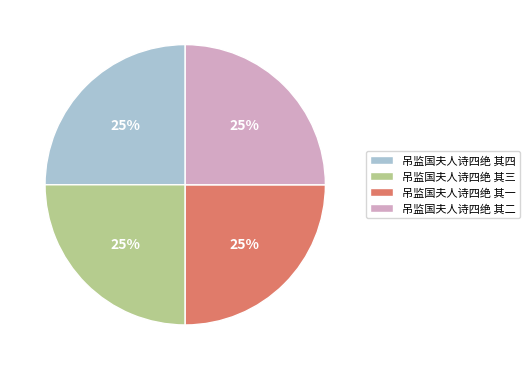

Does any single category account for the majority?

No